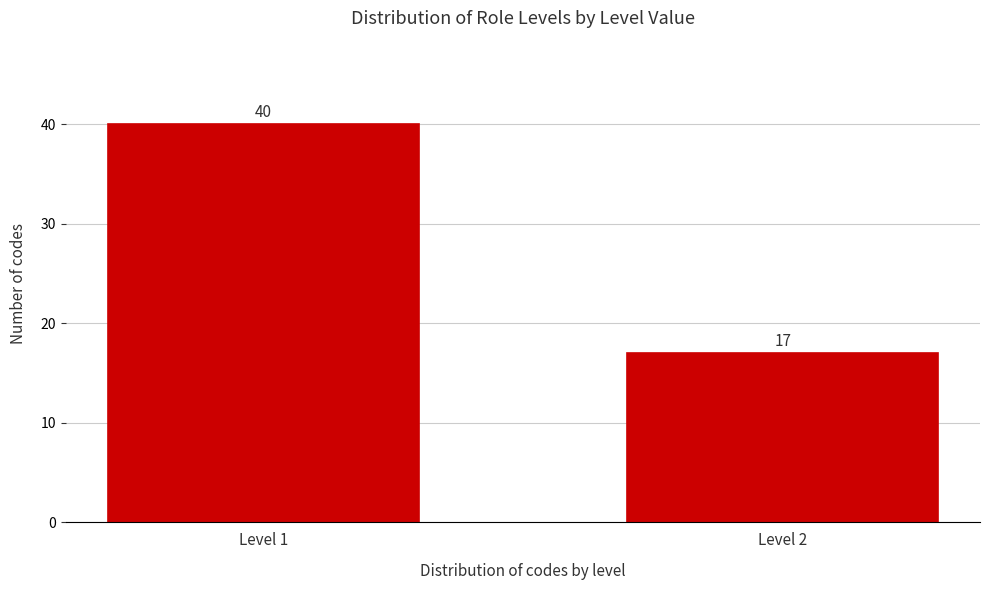

Reading right to left, what are all the values shown in this chart?

17	40